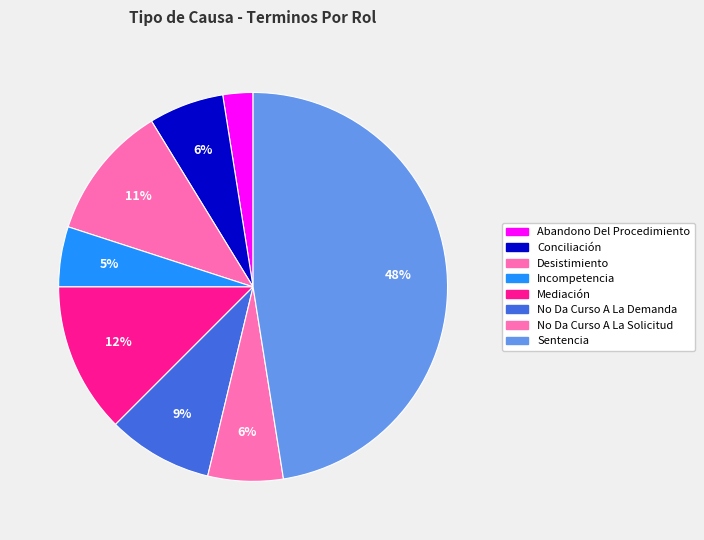

To the nearest percent, what is the difference between the Incompetencia and Conciliación slice percentages?

1%